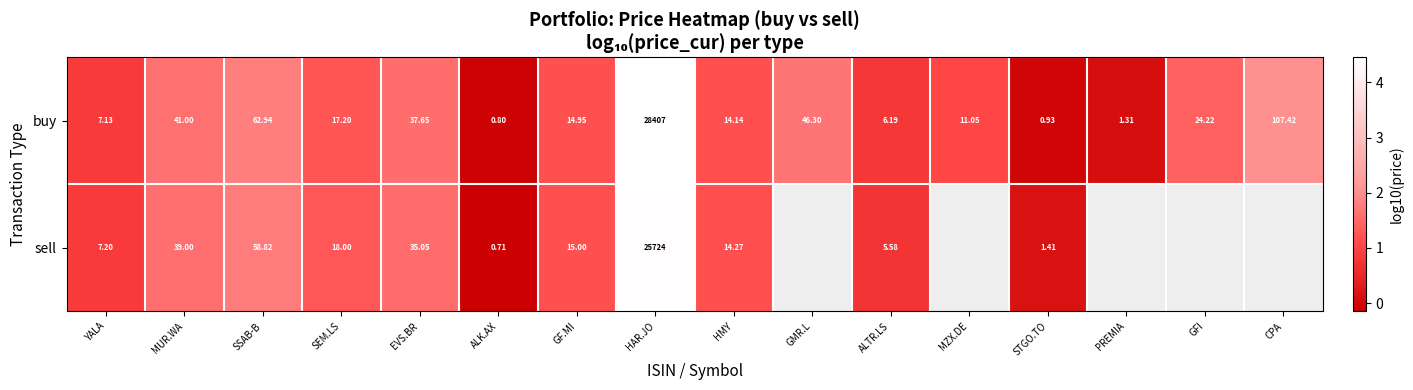

List the labels in order of buy value, largest first.

HAR.JO, CPA, SSAB-B, GMR.L, MUR.WA, EVS.BR, GFI, SEM.LS, GF.MI, HMY, MZX.DE, YALA, ALTR.LS, PREMIA, STGO.TO, ALK.AX